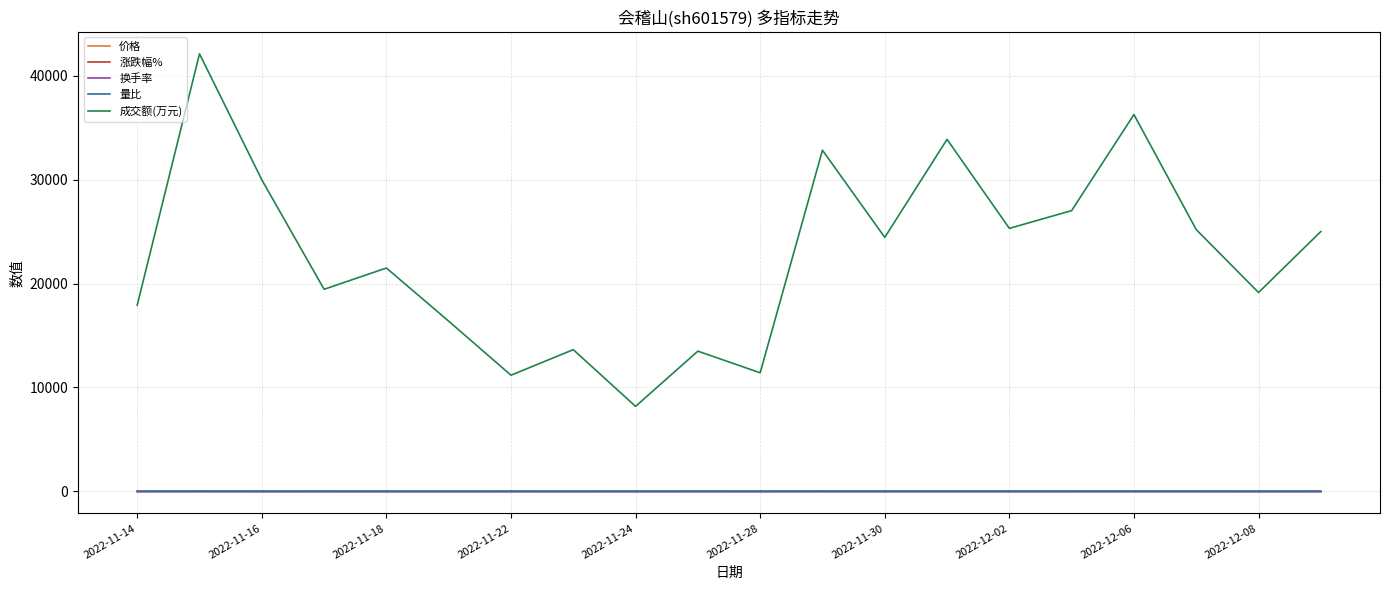

Which series has the largest total across all categories?

成交额(万元)